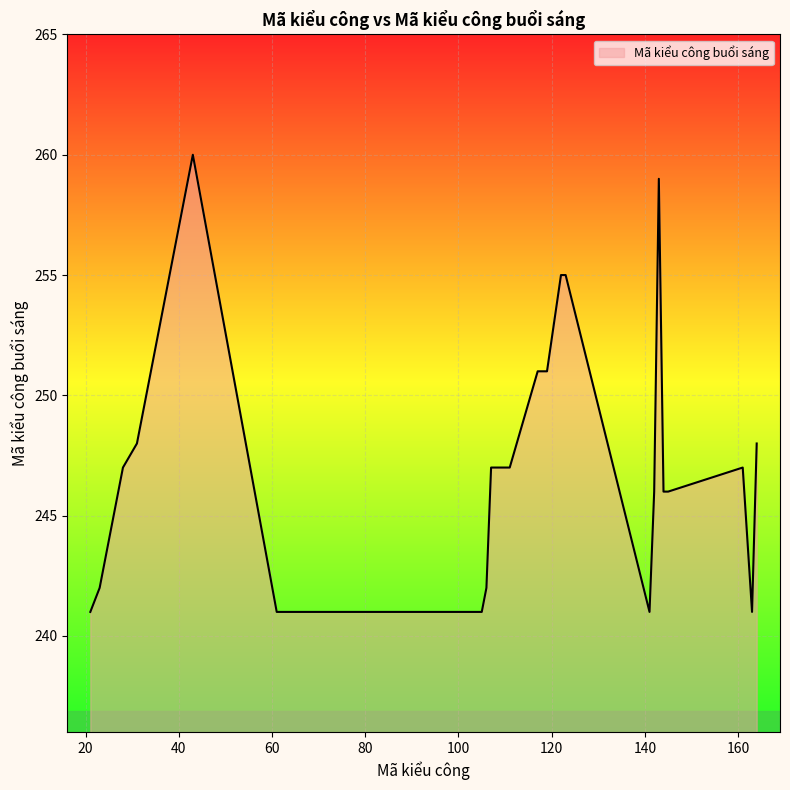

What is the difference between the maximum and minimum values?

19